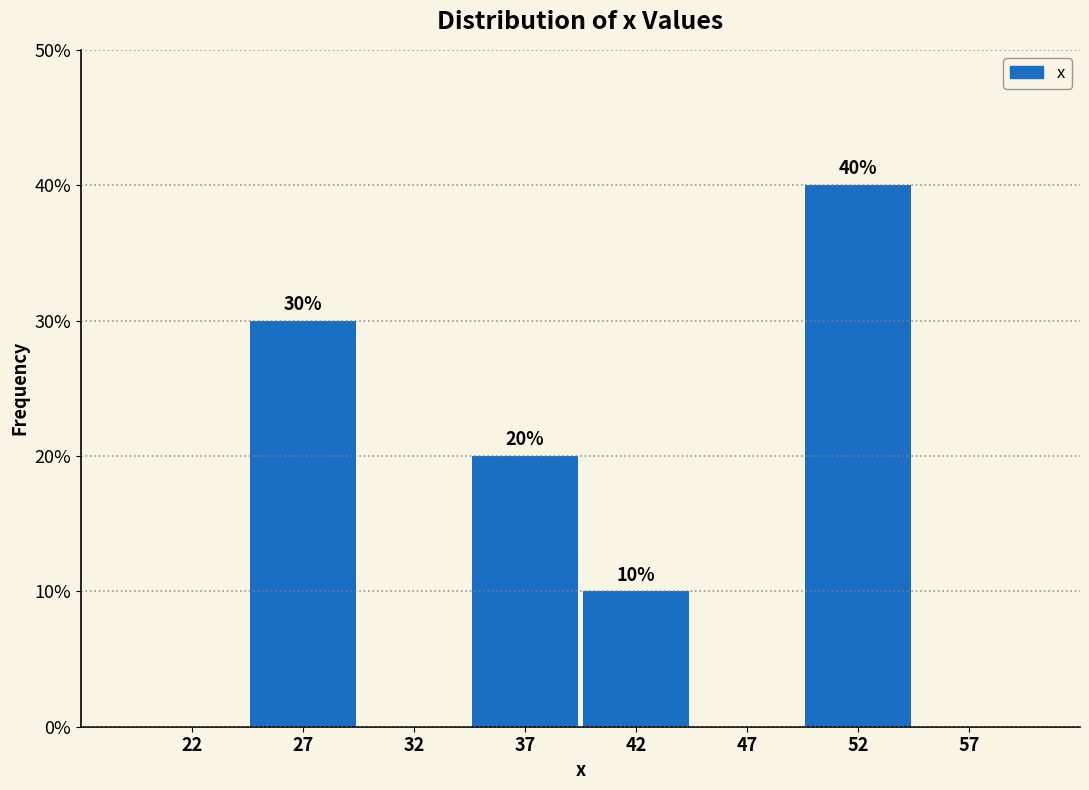

Reading left to right, transcribe all the data shown in this chart.

22=0	27=30	32=0	37=20	42=10	47=0	52=40	57=0